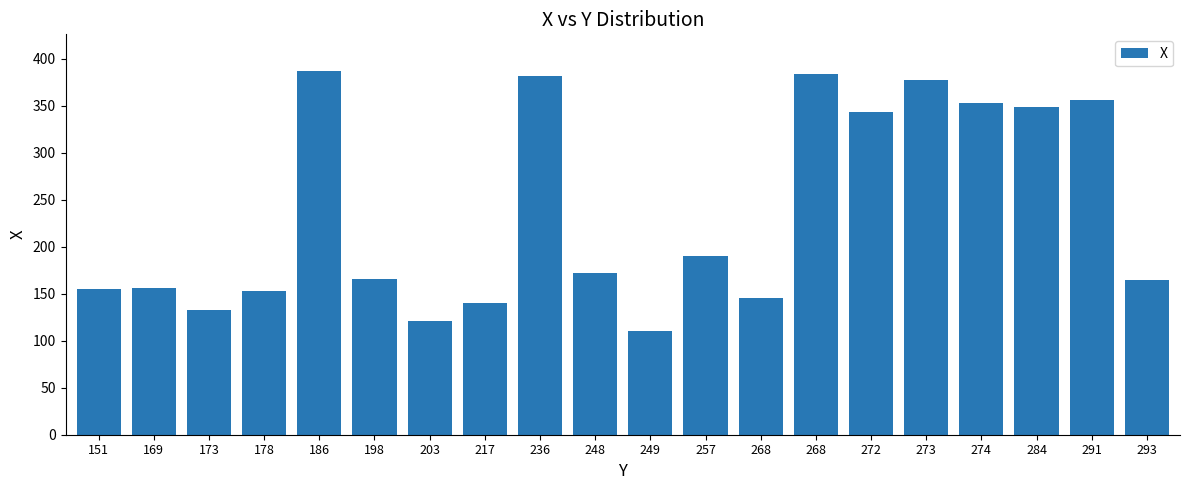

Count the number of categories in the chart.

20